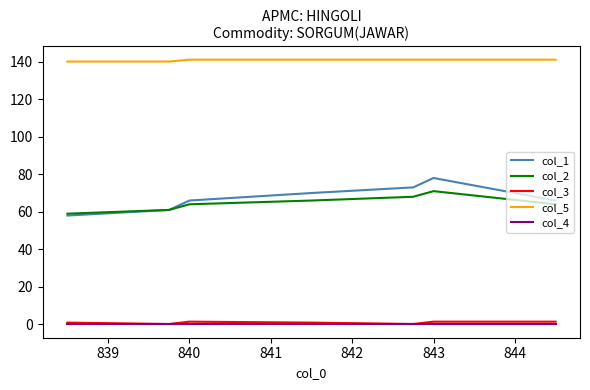

Which series has the largest range (max minus min)?

col_1